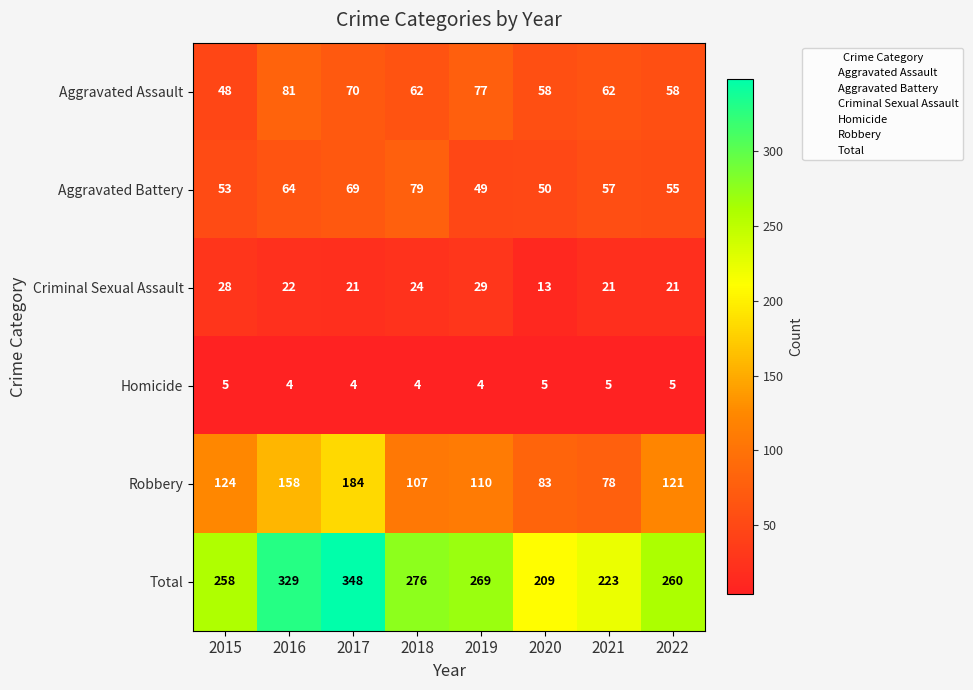

What is the spread (max minus min) of values at 2020?

204